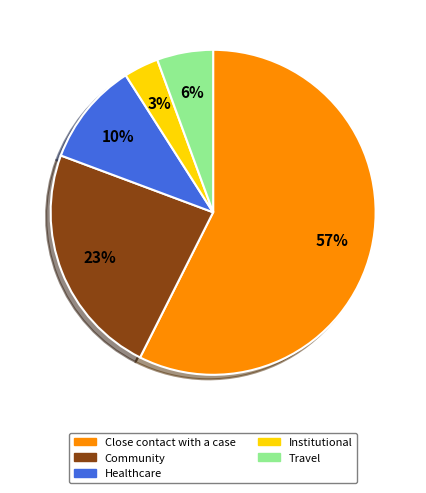

How many slices are in this pie chart?

5